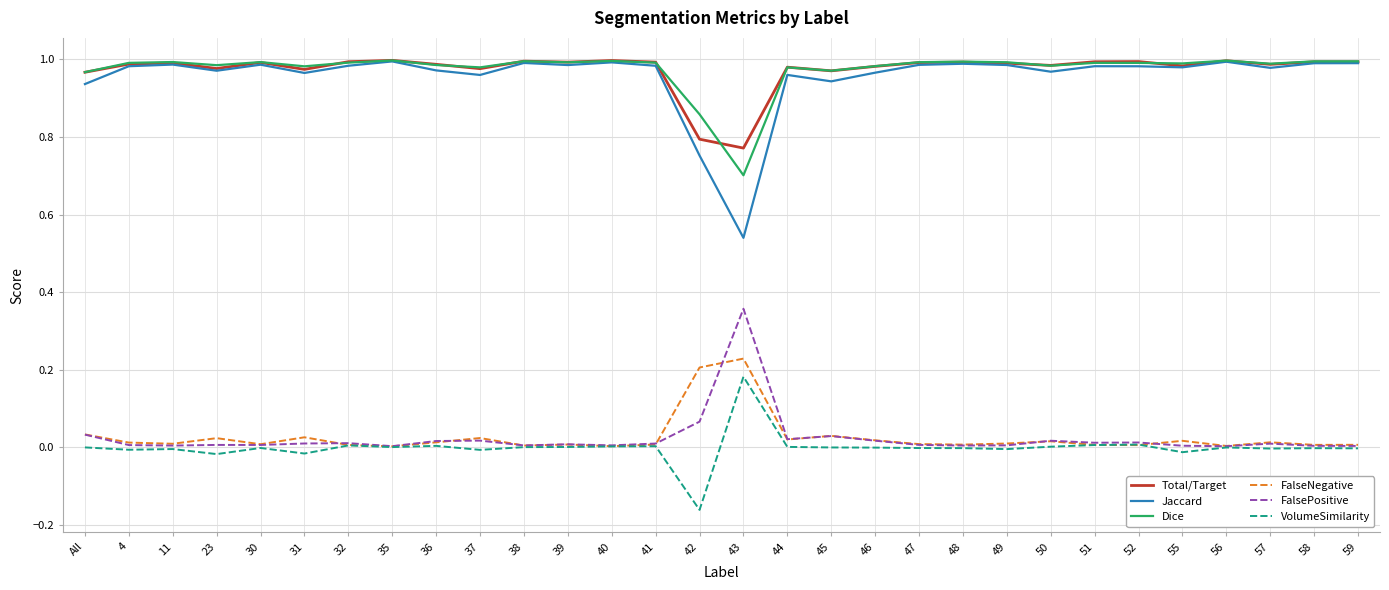

True or false: VolumeSimilarity and Dice cross at least once.

False